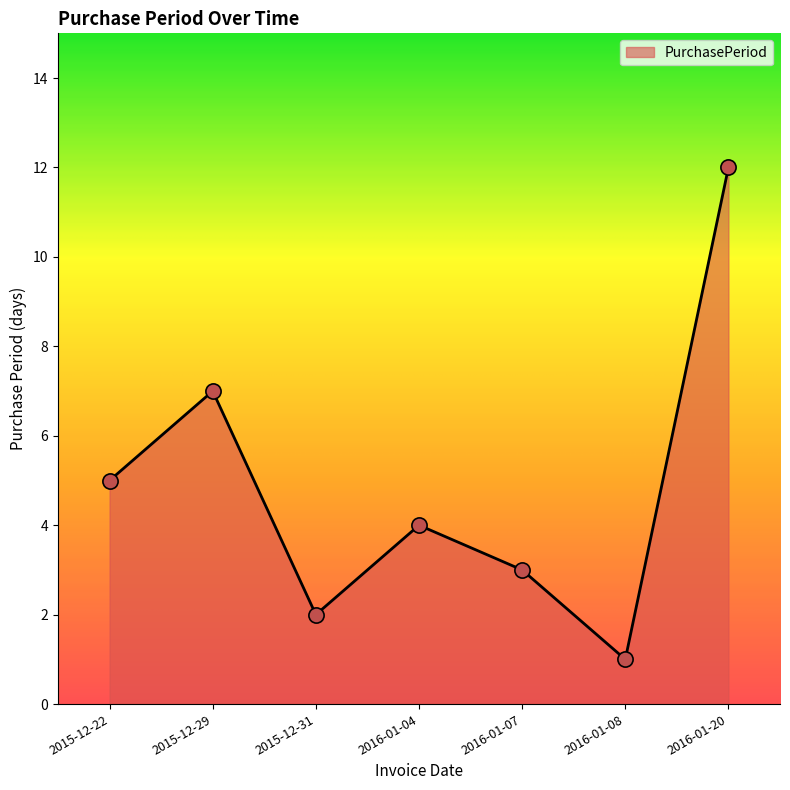

What is the change in value from 2015-12-22 to 2016-01-07?

-2